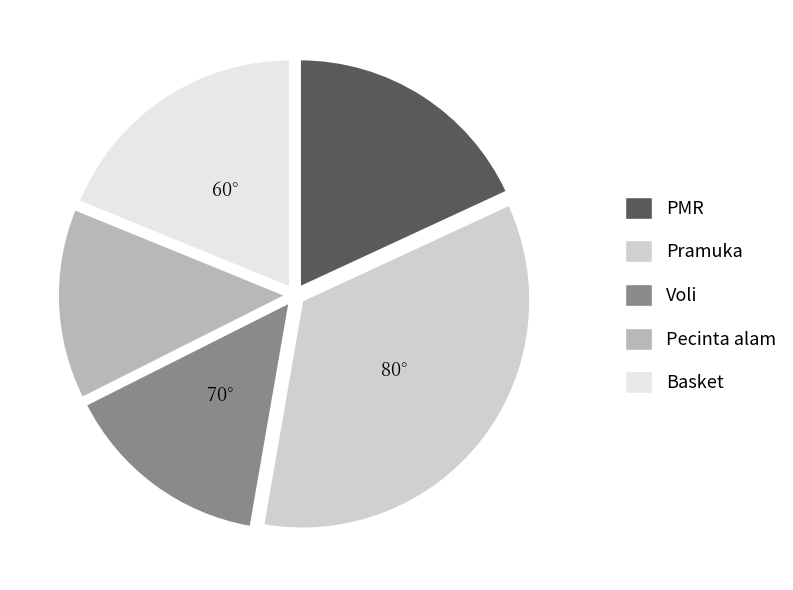

How many segments does this pie chart have?

5